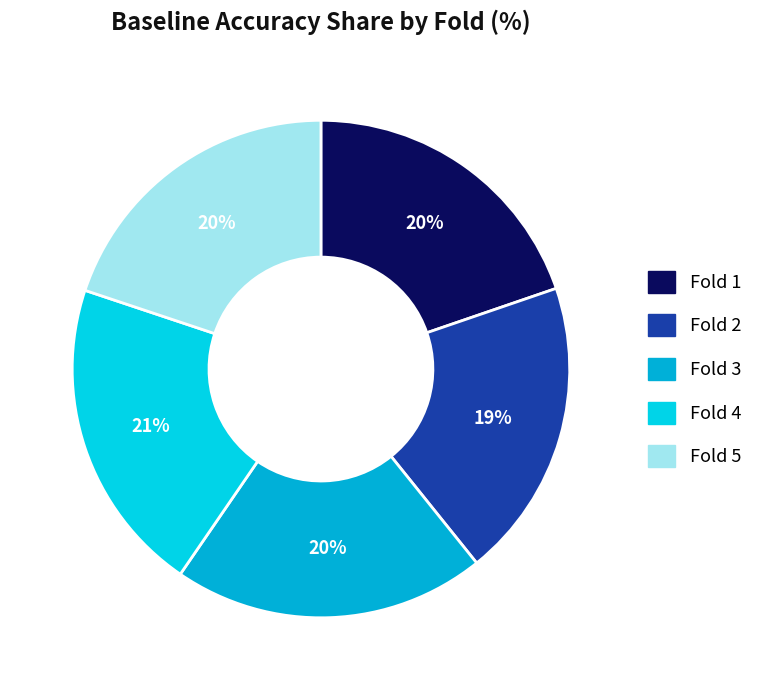

Which slice is the smallest?

2